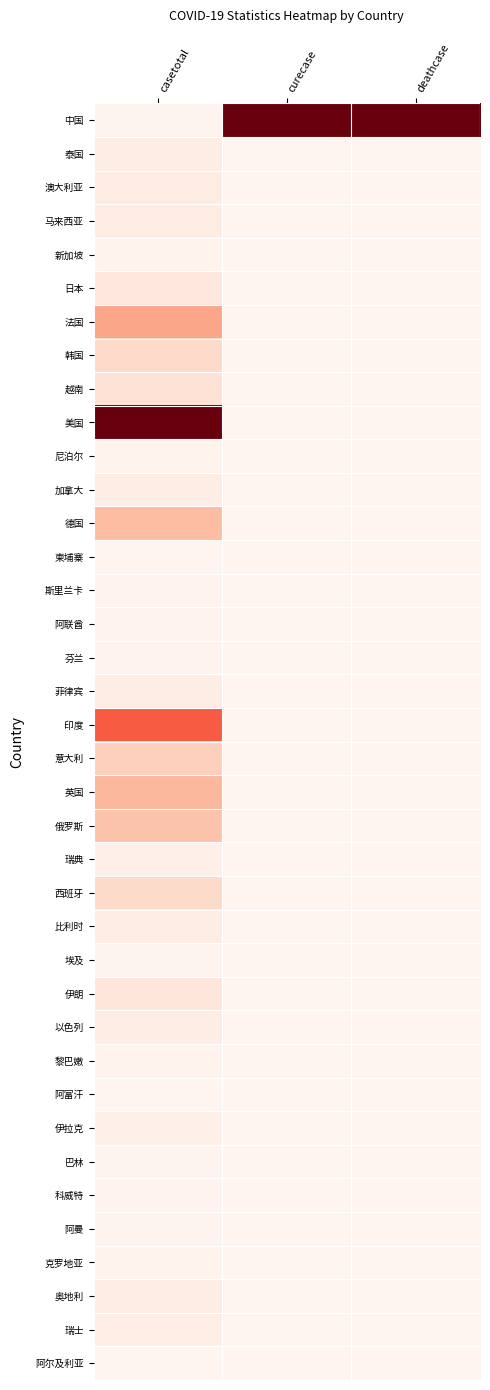

Reading right to left, list all the values displayed in this chart.

中国: deathcase=1.0	curecase=1.0	casetotal=0.0
泰国: deathcase=0.0	curecase=0.0	casetotal=0.0
澳大利亚: deathcase=0.0	curecase=0.0	casetotal=0.1
马来西亚: deathcase=0.0	curecase=0.0	casetotal=0.1
新加坡: deathcase=0.0	curecase=0.0	casetotal=0.0
日本: deathcase=0.0	curecase=0.0	casetotal=0.1
法国: deathcase=0.0	curecase=0.0	casetotal=0.3
韩国: deathcase=0.0	curecase=0.0	casetotal=0.1
越南: deathcase=0.0	curecase=0.0	casetotal=0.1
美国: deathcase=0.0	curecase=0.0	casetotal=1.0
尼泊尔: deathcase=0.0	curecase=0.0	casetotal=0.0
加拿大: deathcase=0.0	curecase=0.0	casetotal=0.0
德国: deathcase=0.0	curecase=0.0	casetotal=0.2
柬埔寨: deathcase=0.0	curecase=0.0	casetotal=0.0
斯里兰卡: deathcase=0.0	curecase=0.0	casetotal=0.0
阿联酋: deathcase=0.0	curecase=0.0	casetotal=0.0
芬兰: deathcase=0.0	curecase=0.0	casetotal=0.0
菲律宾: deathcase=0.0	curecase=0.0	casetotal=0.0
印度: deathcase=0.0	curecase=0.0	casetotal=0.5
意大利: deathcase=0.0	curecase=0.0	casetotal=0.2
英国: deathcase=0.0	curecase=0.0	casetotal=0.3
俄罗斯: deathcase=0.0	curecase=0.0	casetotal=0.2
瑞典: deathcase=0.0	curecase=0.0	casetotal=0.0
西班牙: deathcase=0.0	curecase=0.0	casetotal=0.1
比利时: deathcase=0.0	curecase=0.0	casetotal=0.0
埃及: deathcase=0.0	curecase=0.0	casetotal=0.0
伊朗: deathcase=0.0	curecase=0.0	casetotal=0.1
以色列: deathcase=0.0	curecase=0.0	casetotal=0.0
黎巴嫩: deathcase=0.0	curecase=0.0	casetotal=0.0
阿富汗: deathcase=0.0	curecase=0.0	casetotal=0.0
伊拉克: deathcase=0.0	curecase=0.0	casetotal=0.0
巴林: deathcase=0.0	curecase=0.0	casetotal=0.0
科威特: deathcase=0.0	curecase=0.0	casetotal=0.0
阿曼: deathcase=0.0	curecase=0.0	casetotal=0.0
克罗地亚: deathcase=0.0	curecase=0.0	casetotal=0.0
奥地利: deathcase=0.0	curecase=0.0	casetotal=0.0
瑞士: deathcase=0.0	curecase=0.0	casetotal=0.0
阿尔及利亚: deathcase=0.0	curecase=0.0	casetotal=0.0